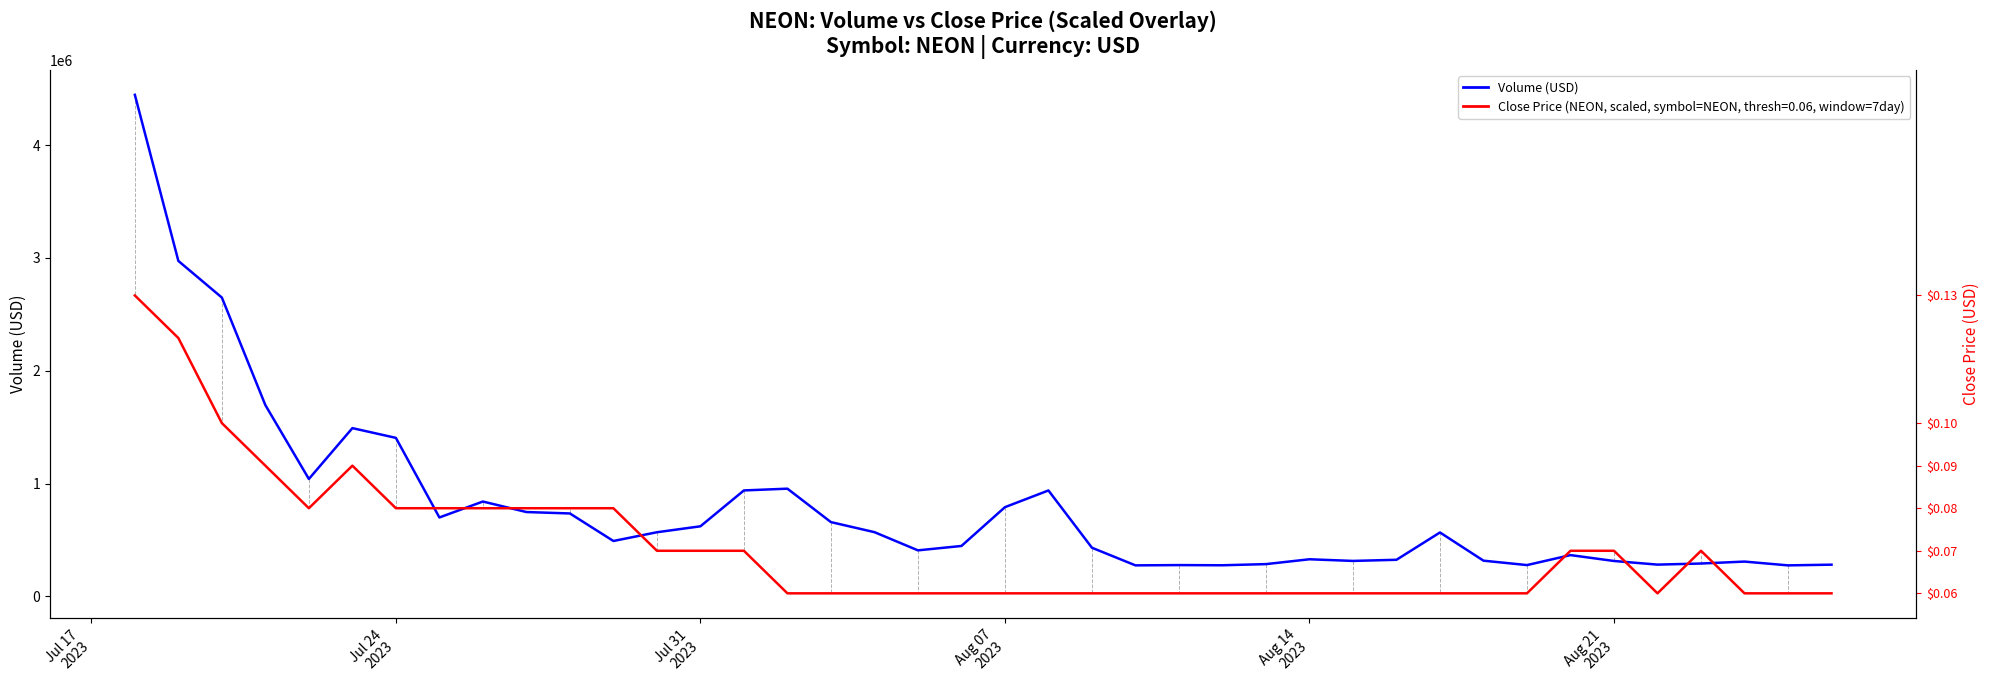

How many interior local peaks does the Close Price (NEON, scaled) series have?

2